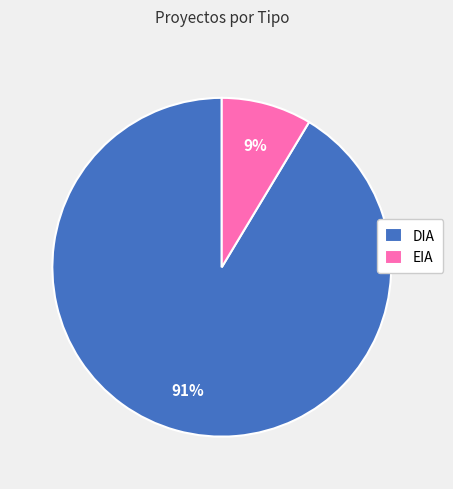

Which slice represents more than half of the pie?

DIA